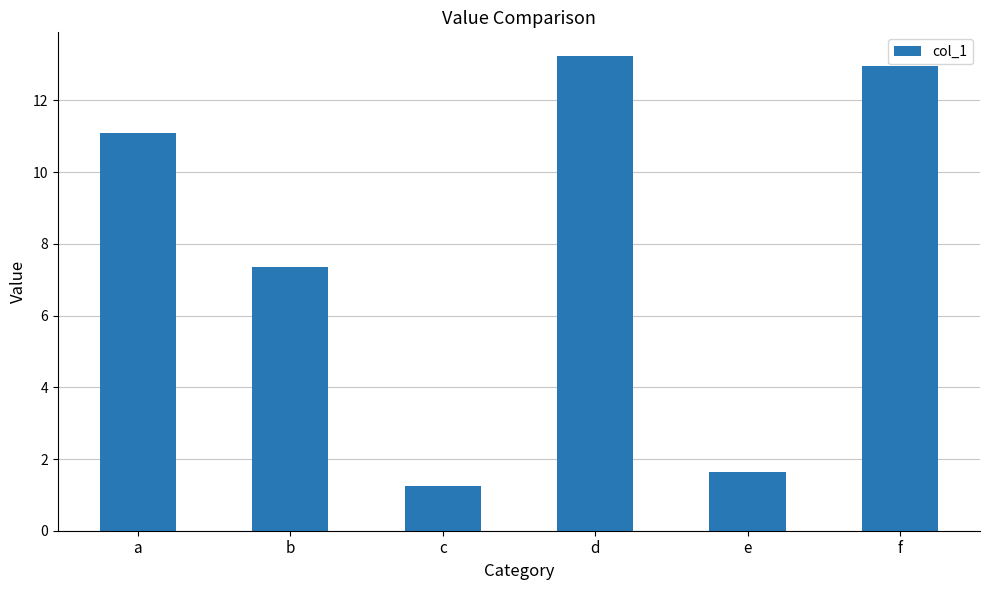

Reading right to left, what are all the values shown in this chart?

13.0	1.6	13.2	1.2	7.3	11.1